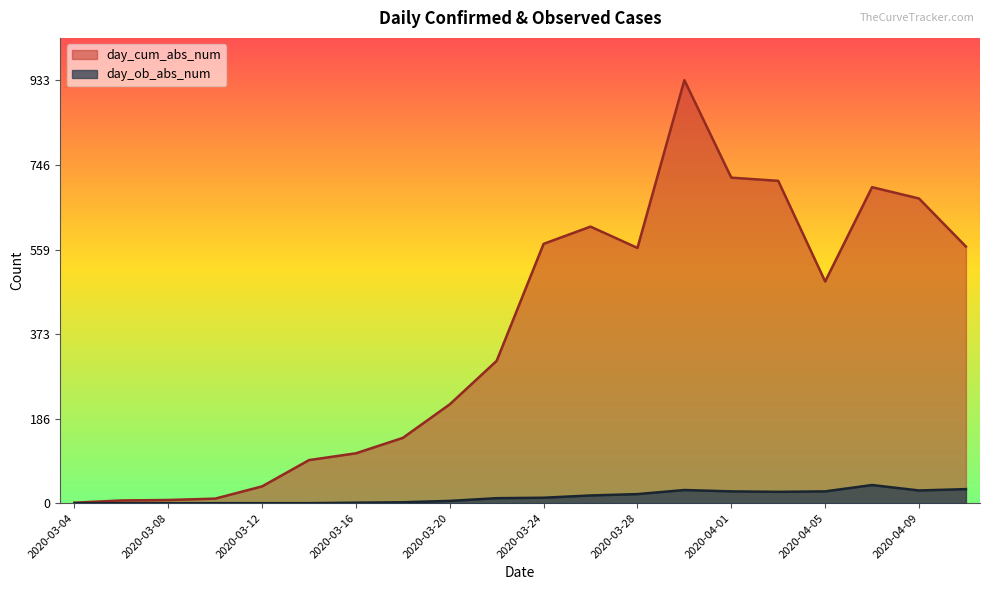

What is the value of the day_ob_abs_num point at the 14th from the left?

29